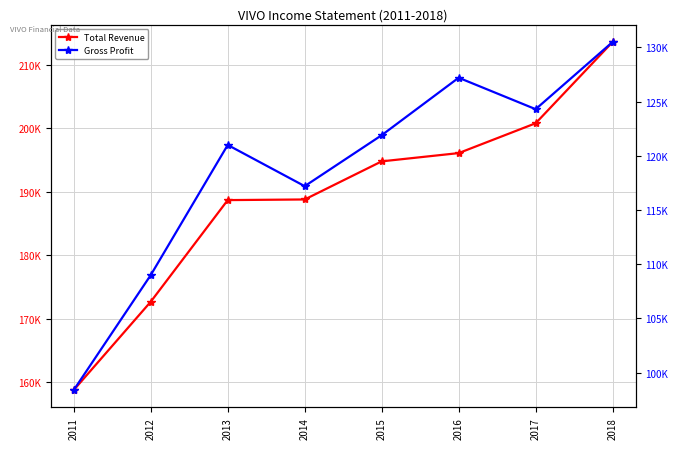

Is it true that Total Revenue equals 336865 at 2014?

False